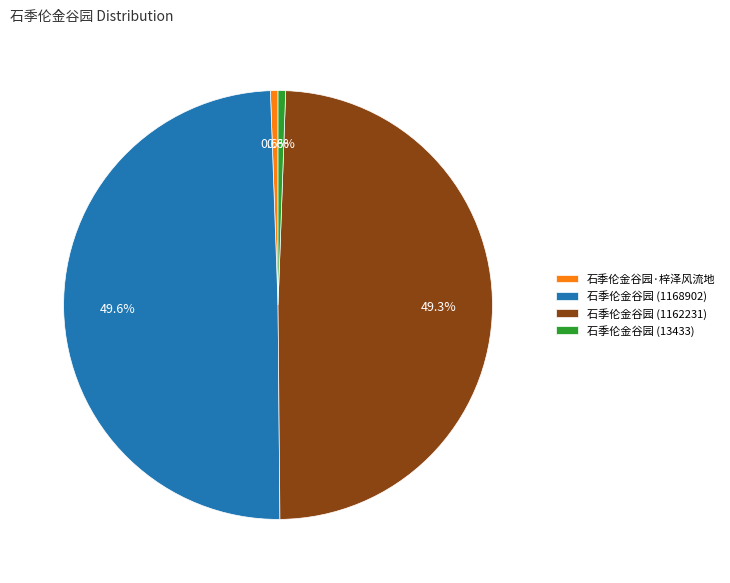

To the nearest percent, what portion does 石季伦金谷园·梓泽风流地 represent?

1%